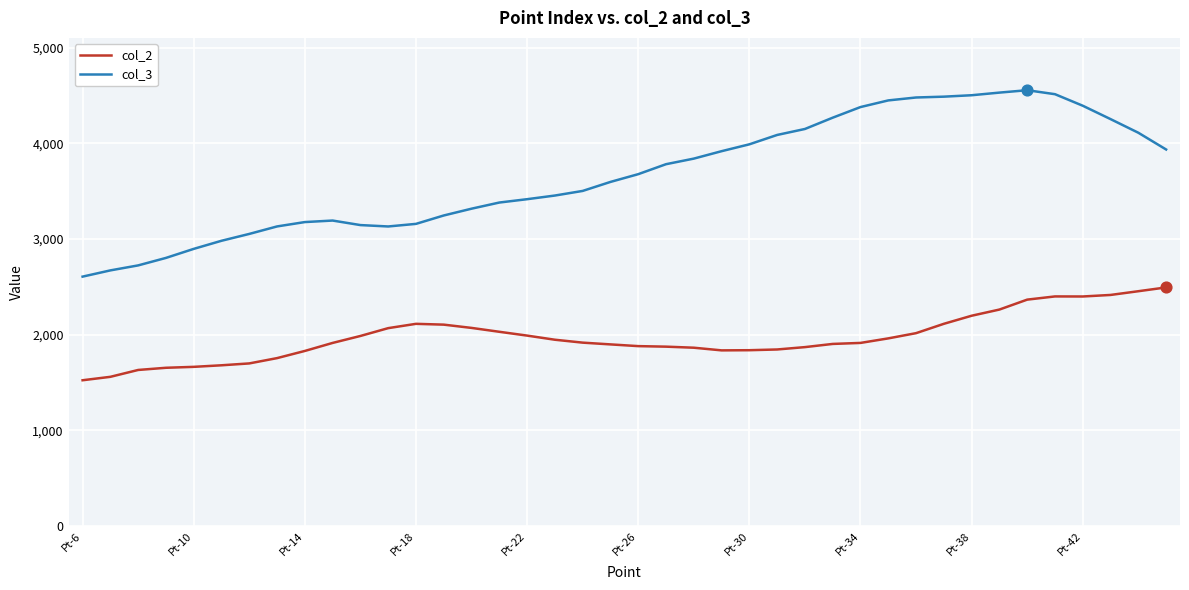

Which series has the largest total across all categories?

col_3